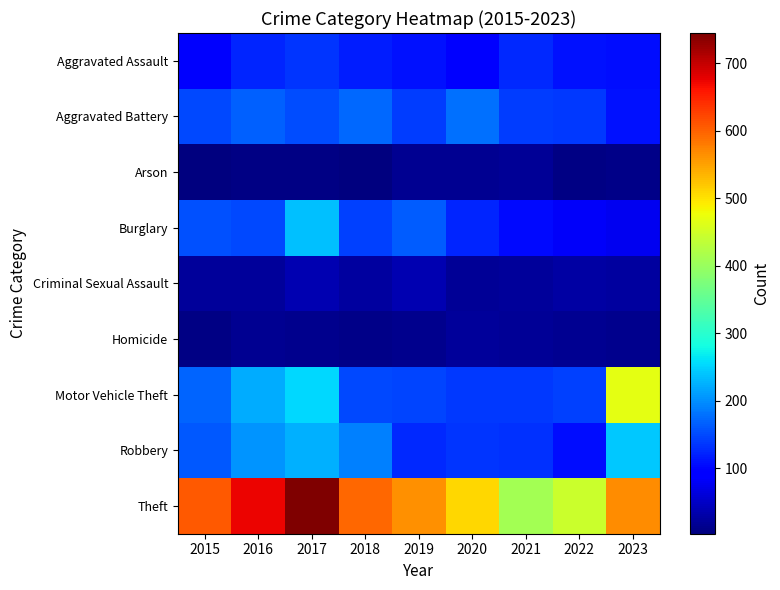

List the series in order of their peak value, lowest first.

Arson, Homicide, Criminal Sexual Assault, Aggravated Assault, Aggravated Battery, Burglary, Robbery, Motor Vehicle Theft, Theft